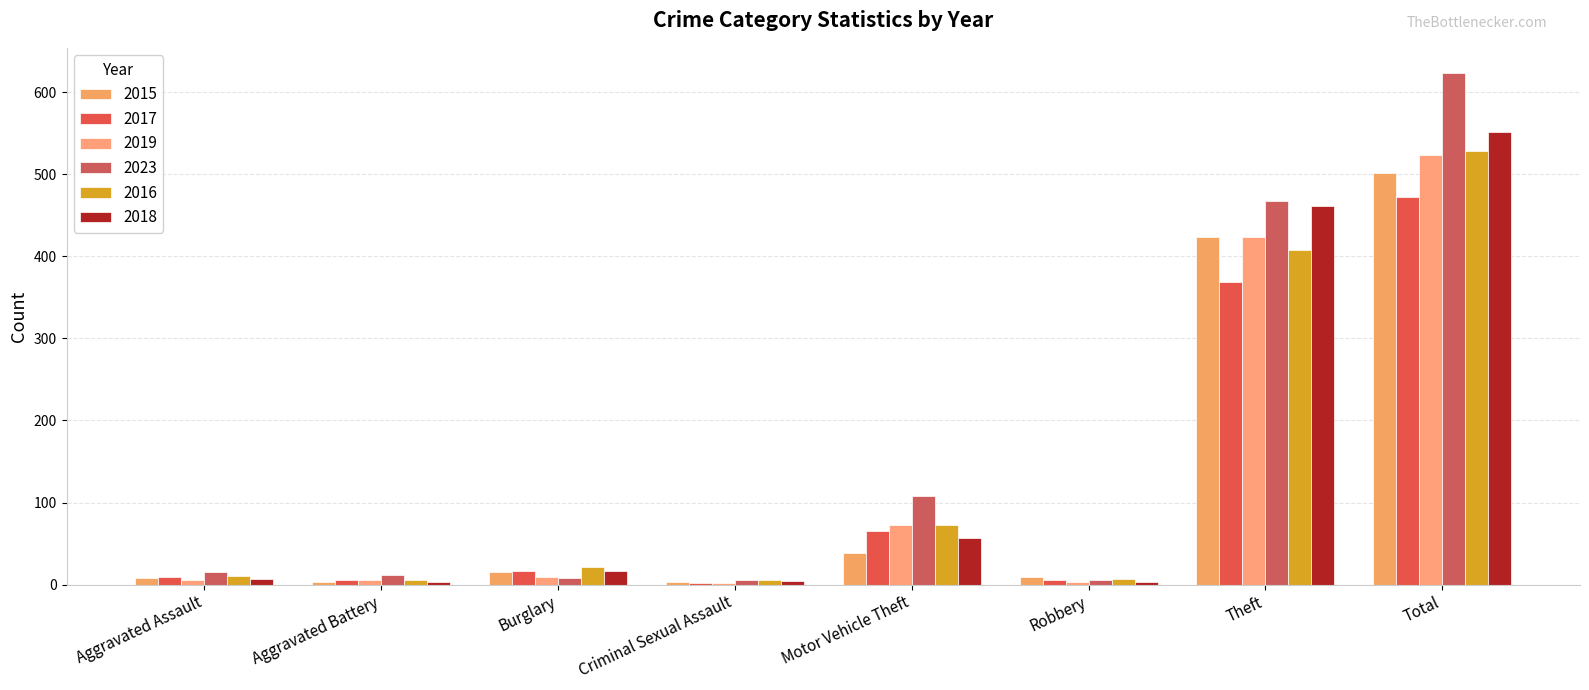

What position from the left is Burglary?

3